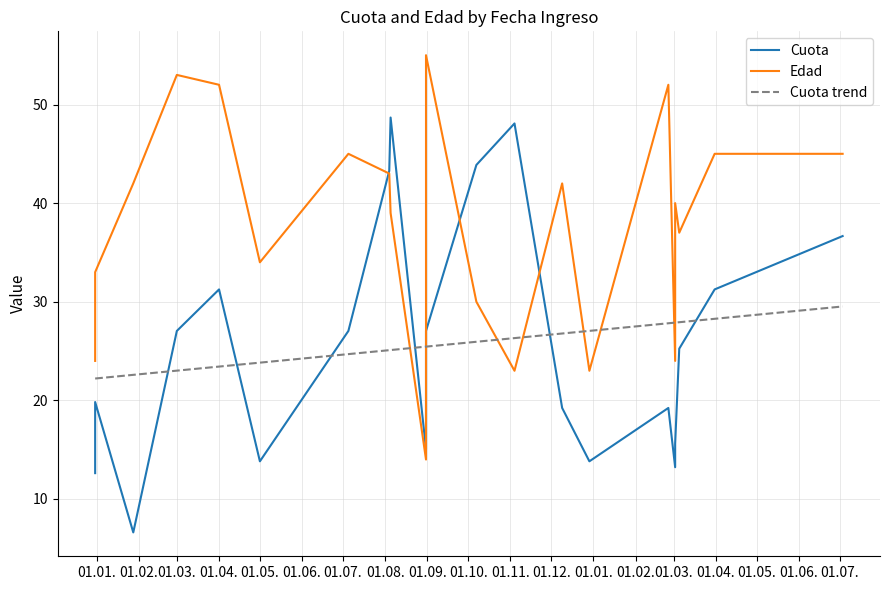

Which category has the highest value in the Edad series?

2006-08-31